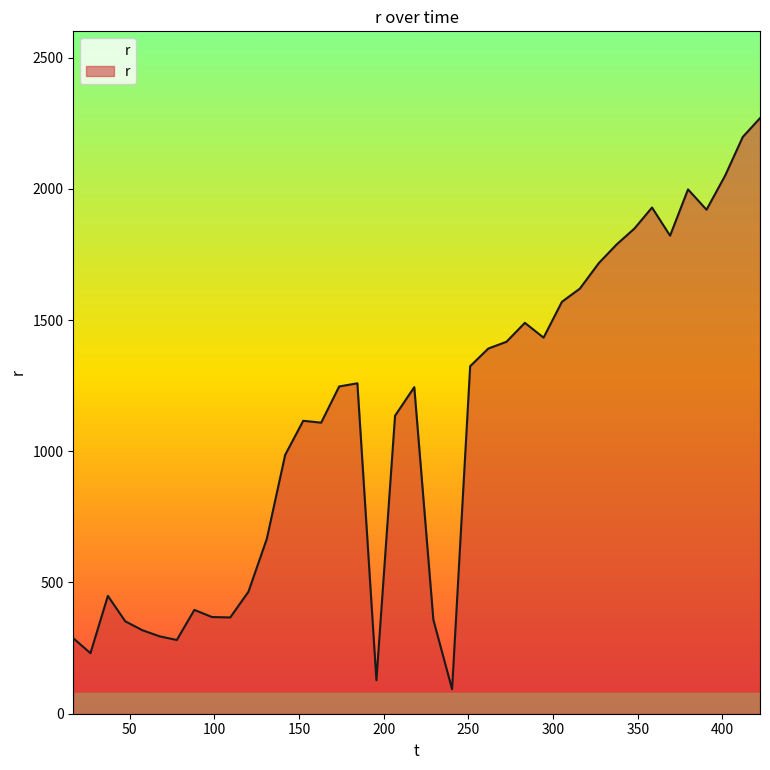

How many lines are shown in the chart?

1